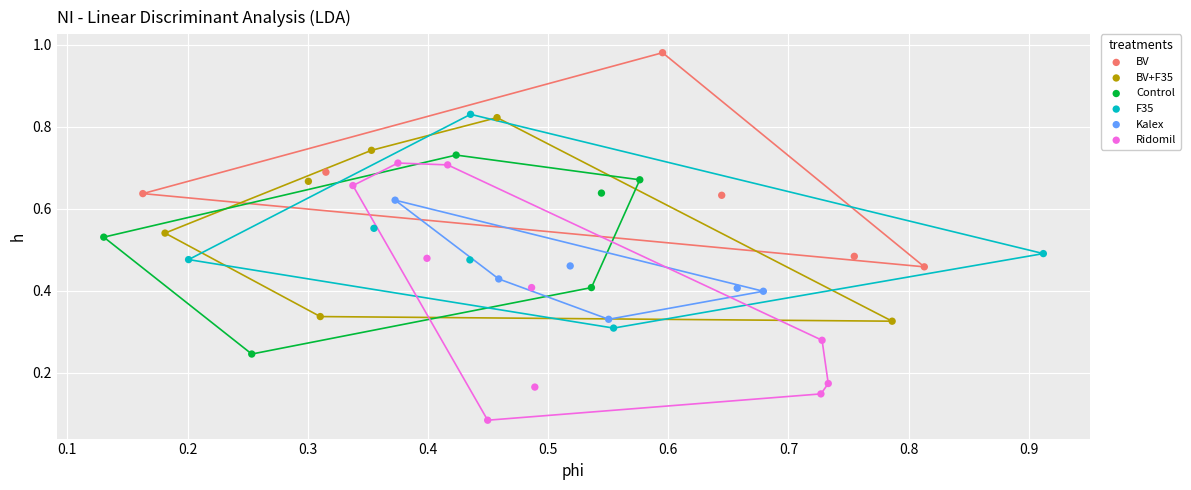

Which series contains the lowest Y value?

Ridomil